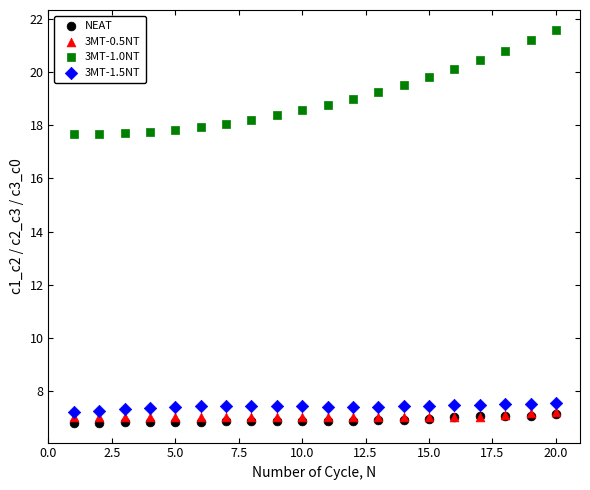

What are all the series names shown in the legend?

NEAT, 3MT-0.5NT, 3MT-1.0NT, 3MT-1.5NT